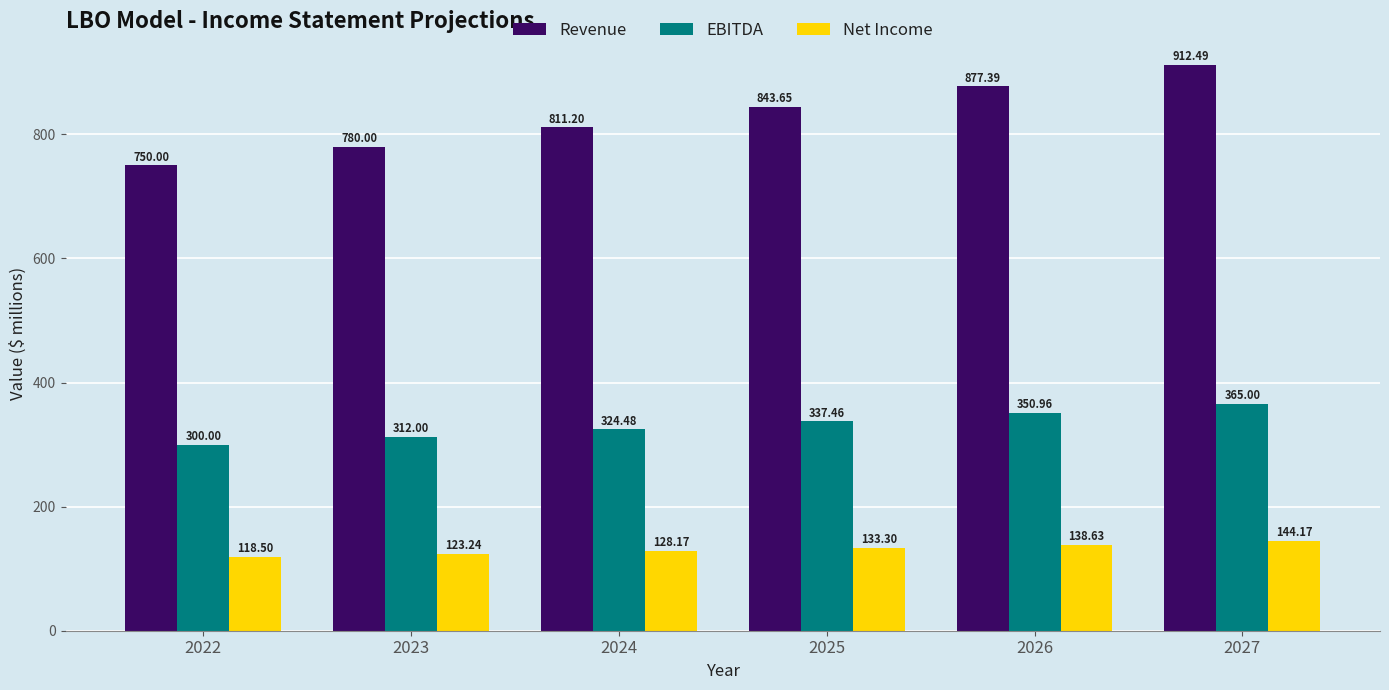

What is the sum of all EBITDA values?

1989.9